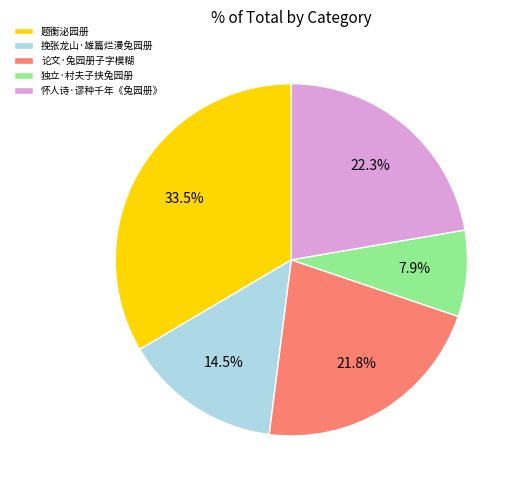

Which has a higher value, 挽张龙山·雄篇烂漫兔园册 or 论文·兔园册子字模糊?

论文·兔园册子字模糊